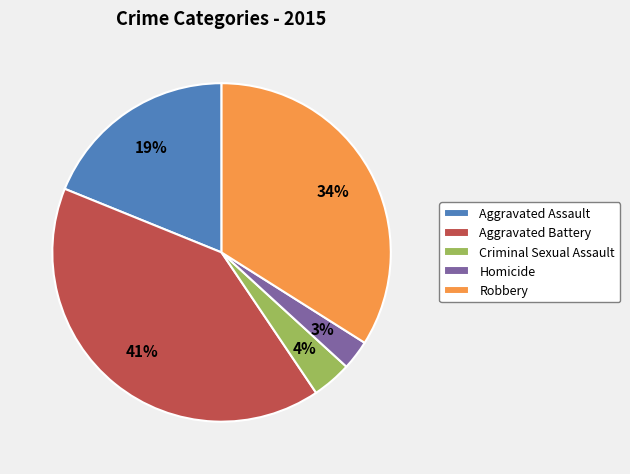

To the nearest percent, what percentage of the pie is Aggravated Assault?

19%